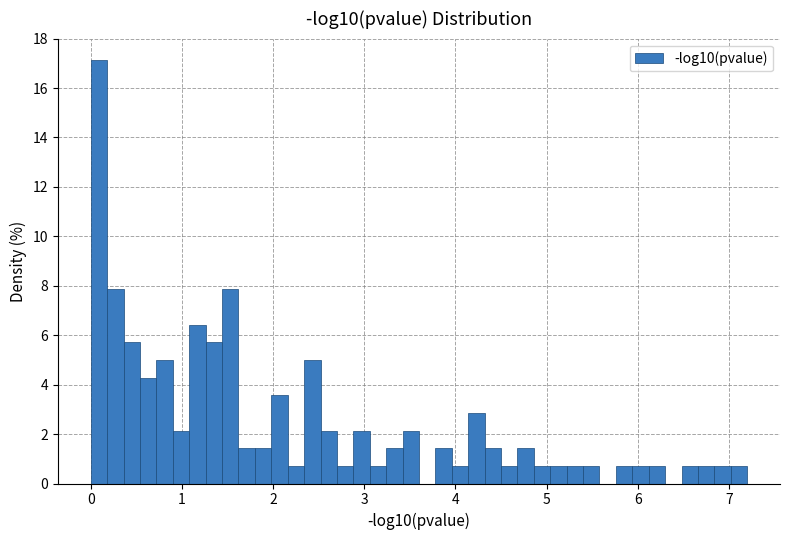

Around what value on the x-axis is the tallest bar? Give the approximate position of its centre, as read against the axis.

0.1